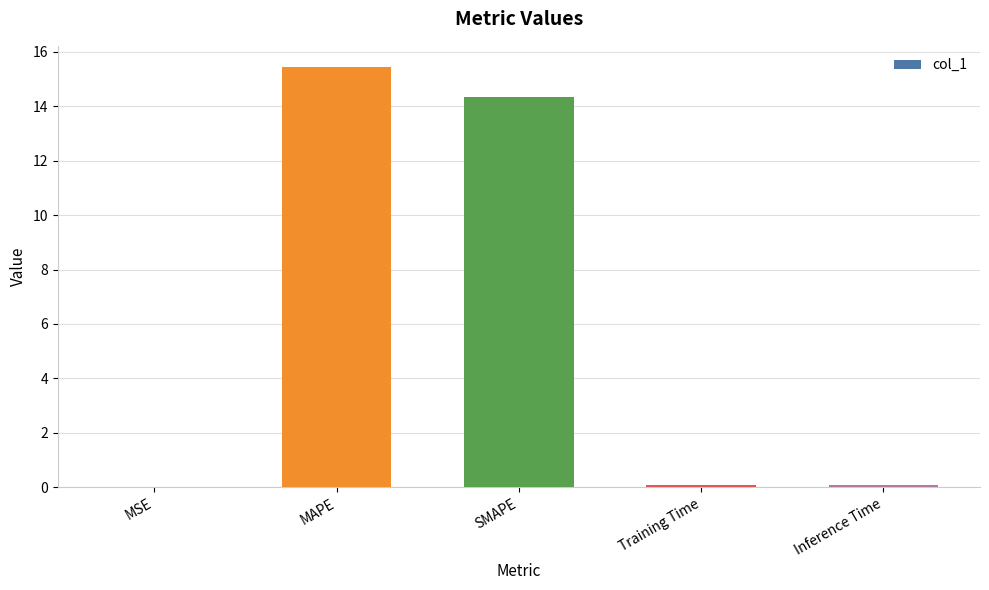

What value does the data have at Training Time?

0.1